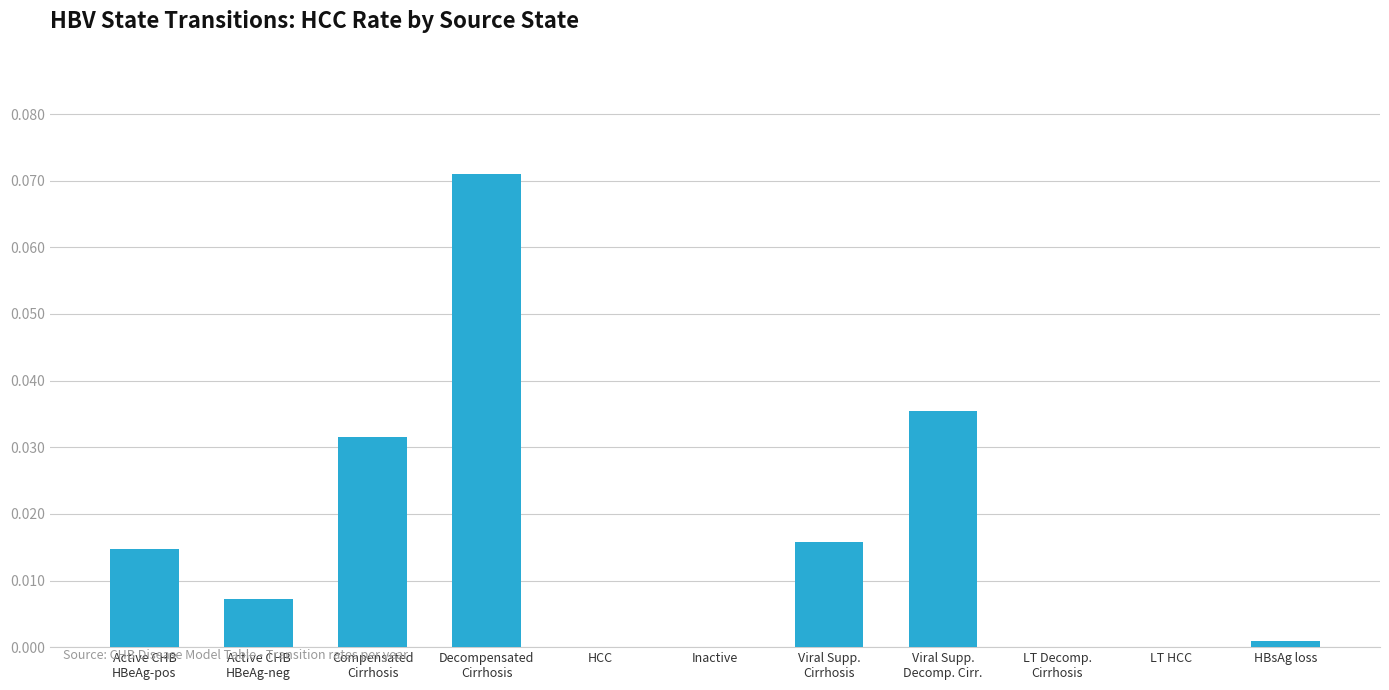

Is it true that the value at Inactive is 0.0?

True